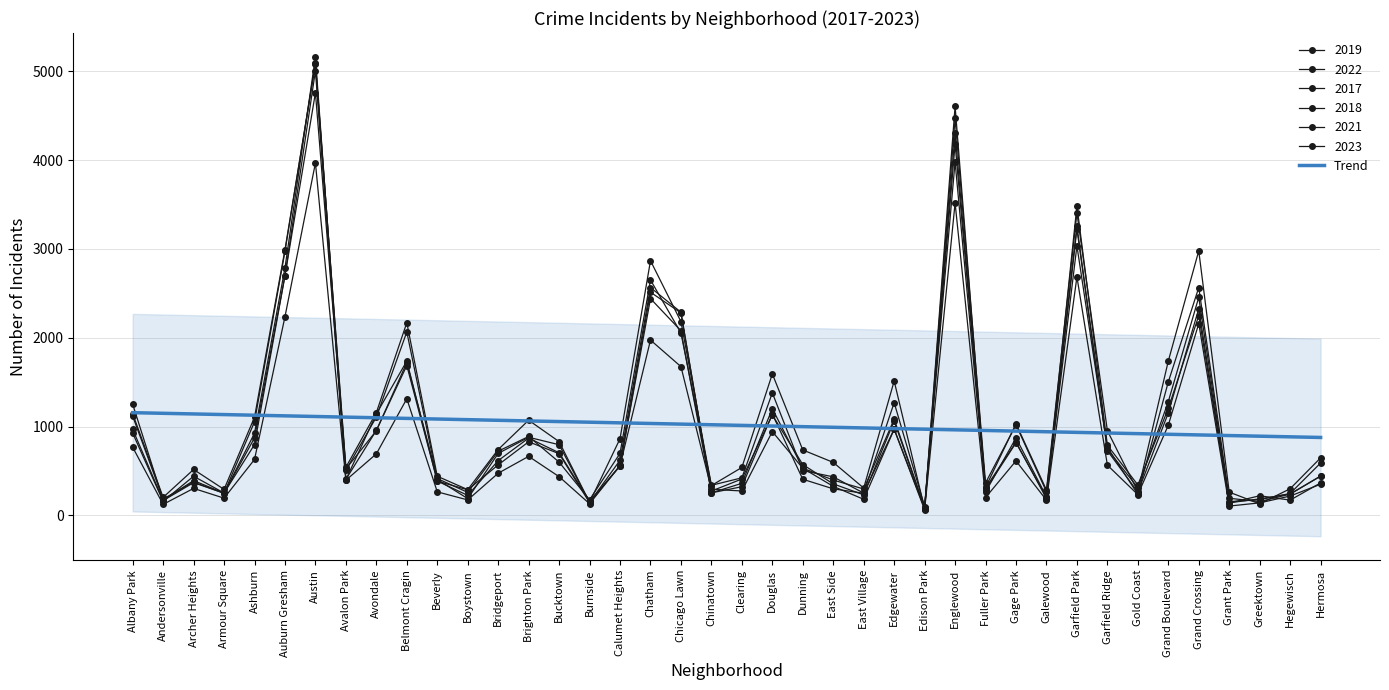

List the labels in order of value, largest first.

Albany Park, Andersonville, Archer Heights, Armour Square, Ashburn, Auburn Gresham, Austin, Avalon Park, Avondale, Belmont Cragin, Beverly, Boystown, Bridgeport, Brighton Park, Bucktown, Burnside, Calumet Heights, Chatham, Chicago Lawn, Chinatown, Clearing, Douglas, Dunning, East Side, East Village, Edgewater, Edison Park, Englewood, Fuller Park, Gage Park, Galewood, Garfield Park, Garfield Ridge, Gold Coast, Grand Boulevard, Grand Crossing, Grant Park, Greektown, Hegewisch, Hermosa